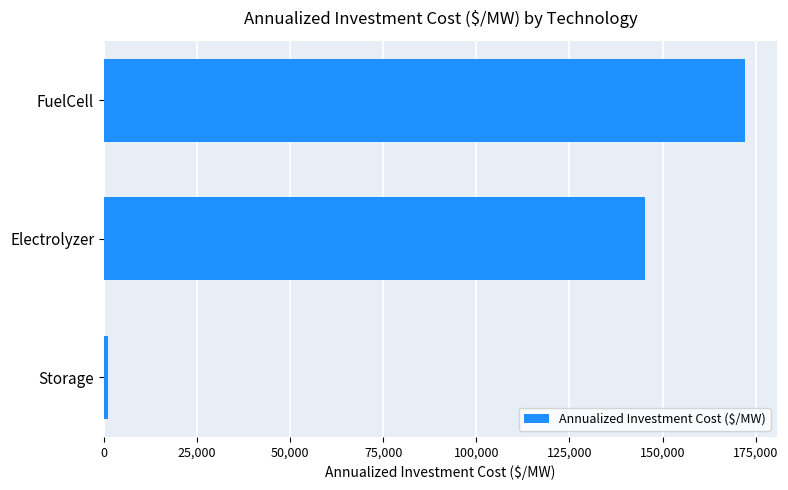

Which label corresponds to the largest value in the chart?

FuelCell